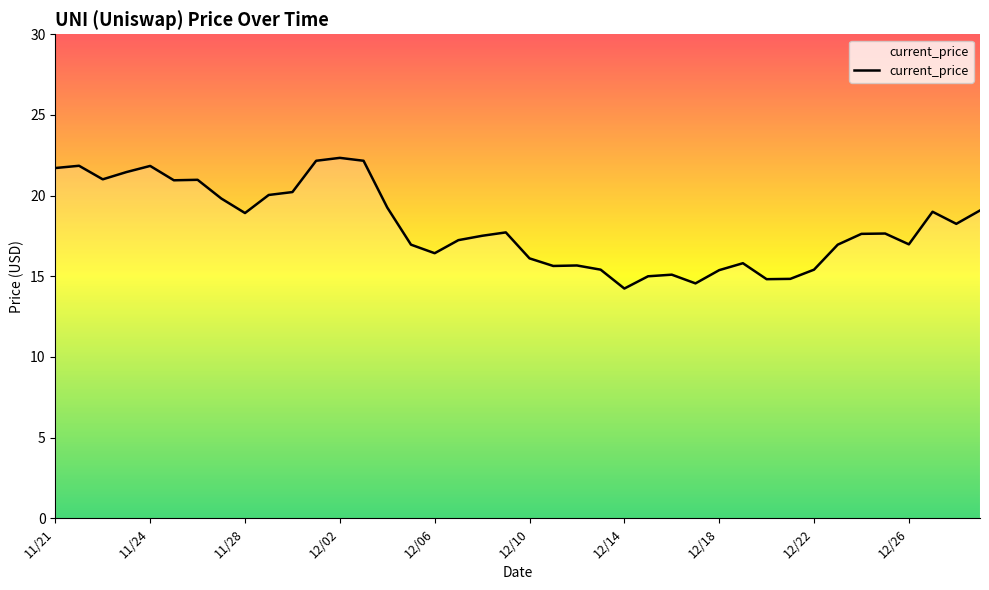

What is the average value?

18.1